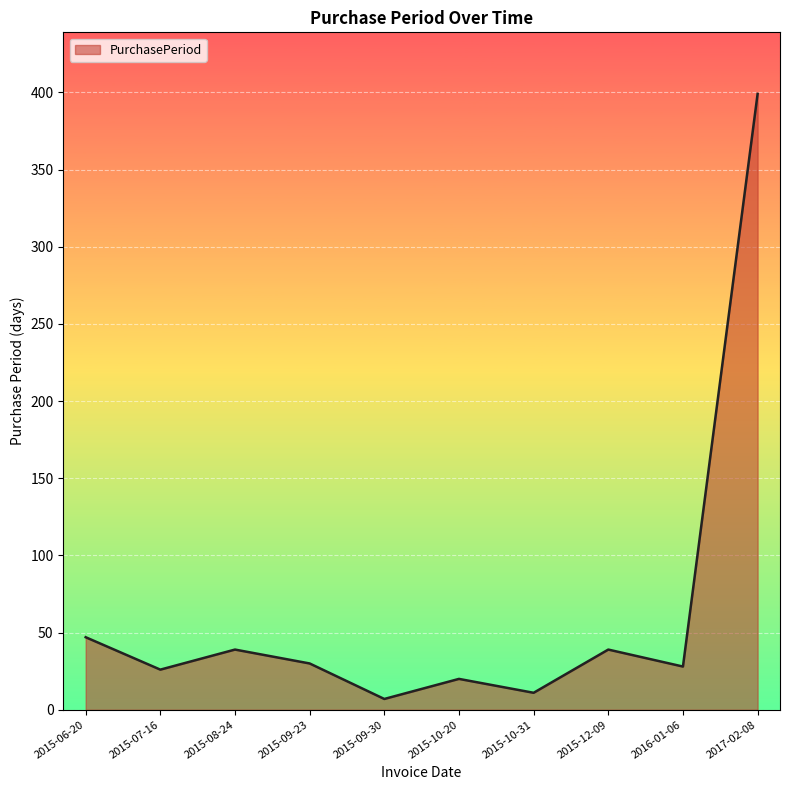

What is the approximate value at 2015-09-30, to the nearest 5?

5